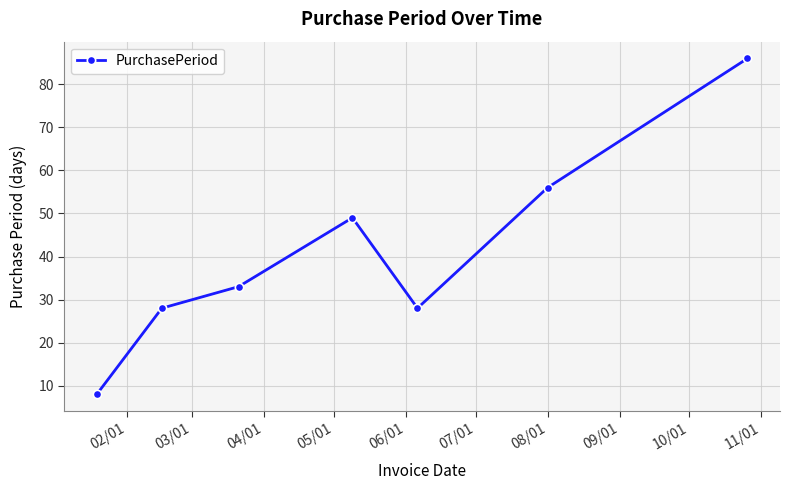

What is the value of the 4th point from the left?

49